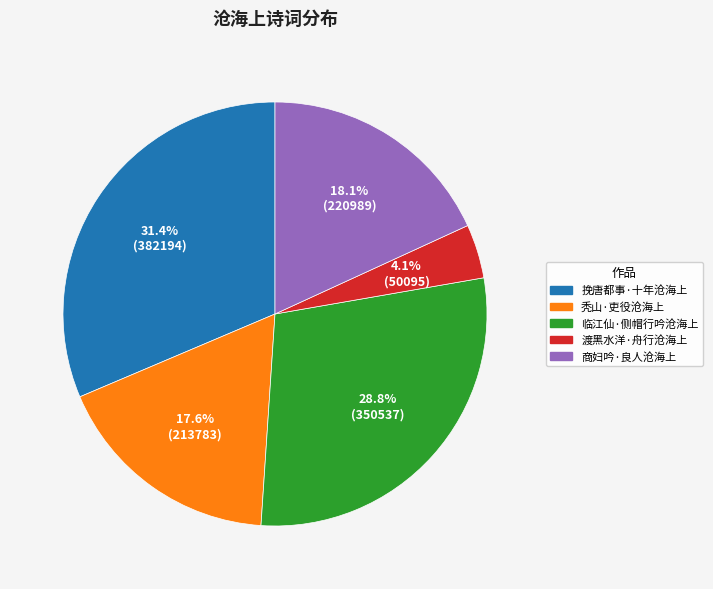

Is there any slice that represents more than half of the pie?

No